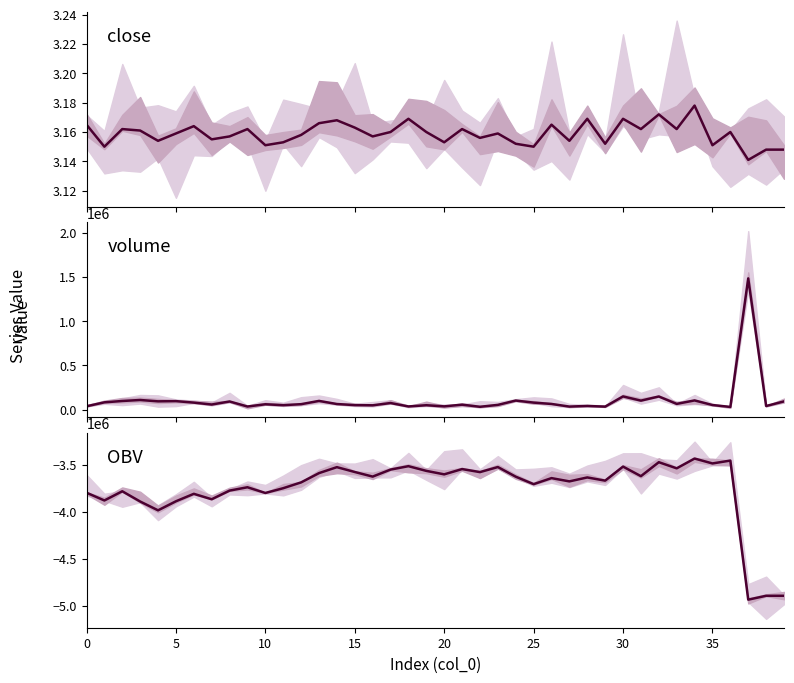

Does the chart have visible grid lines?

No